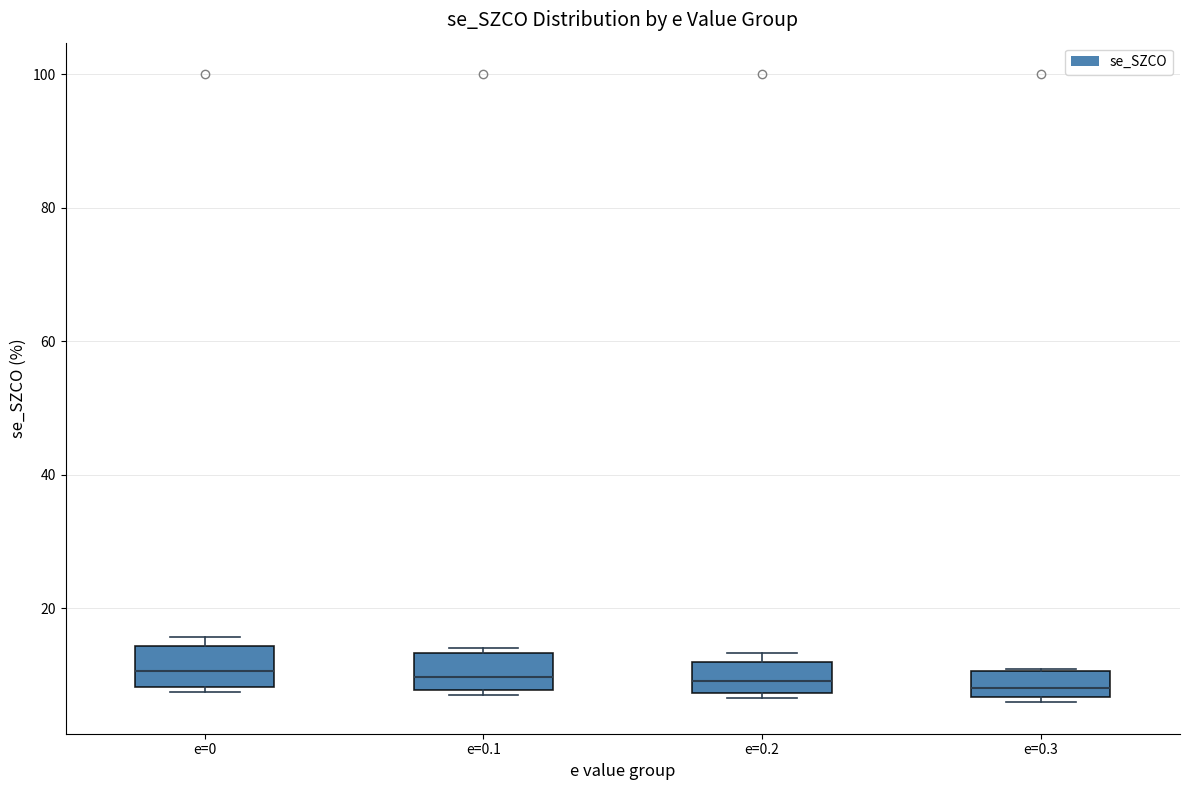

Reading left to right, transcribe this box plot: for each box, give where its median line is, the range the box spans, and where its two whiskers end, as read against the y-axis. The values are not printed on the chart, so give them approximately, as read against the axis.

e=0: median 10, box 8 to 14, whiskers 8 (just below the box's lower edge) to 16
e=0.1: median 10, box 8 to 14, whiskers 6 to 14 (just above the box's upper edge)
e=0.2: median 10, box 8 to 12, whiskers 6 to 14
e=0.3: median 8, box 6 to 10, whiskers 6 (just below the box's lower edge) to 10